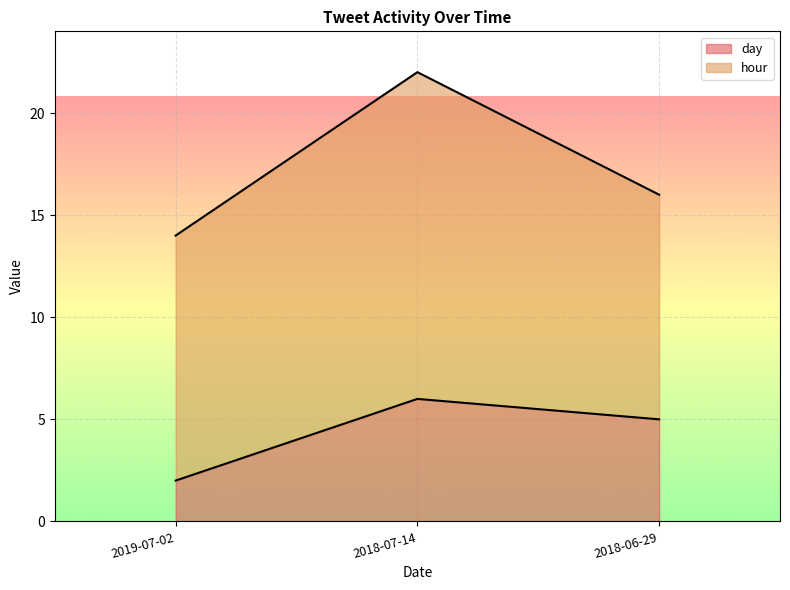

The day series shows 2 at 2018-06-29. True or false?

False